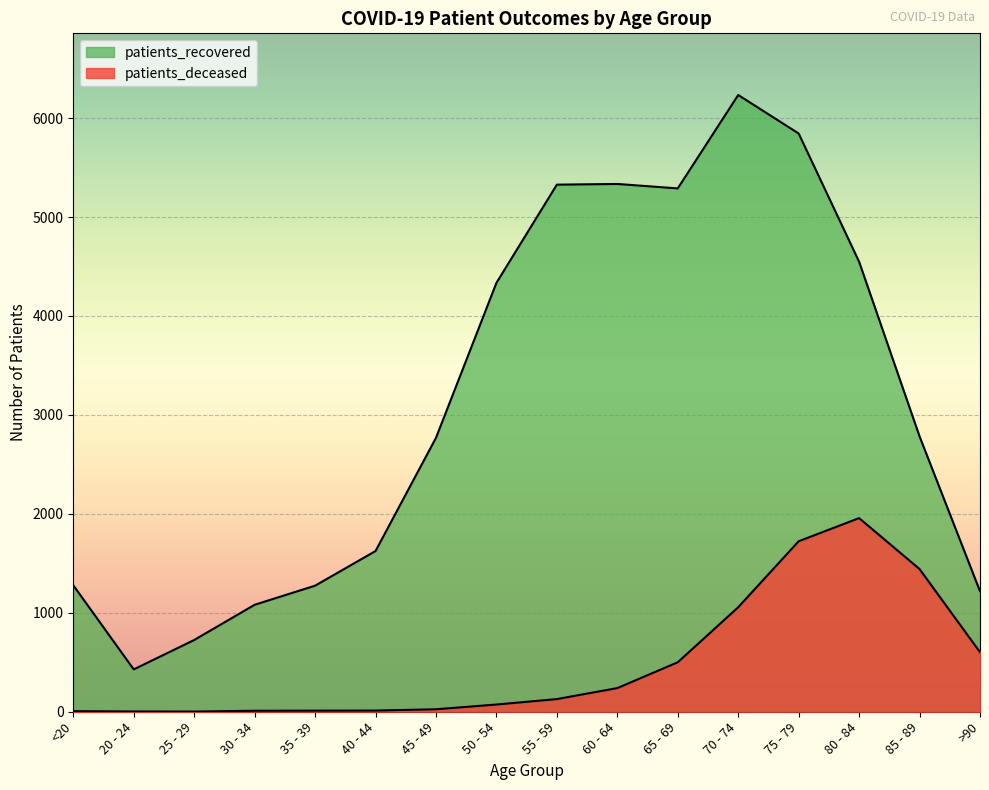

Reading left to right, what are all the values shown in this chart?

patients_deceased: 6	3	2	10	11	12	25	73	128	239	500	1056	1723	1957	1442	602
patients_recovered: 1278	428	725	1081	1274	1624	2768	4334	5327	5334	5289	6233	5844	4548	2783	1218